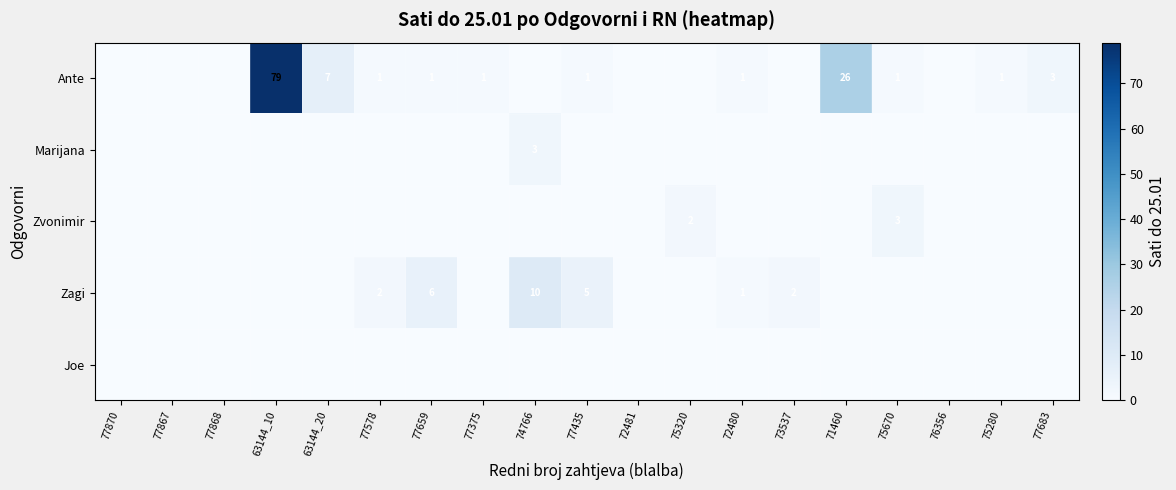

How many series are shown in this chart?

5